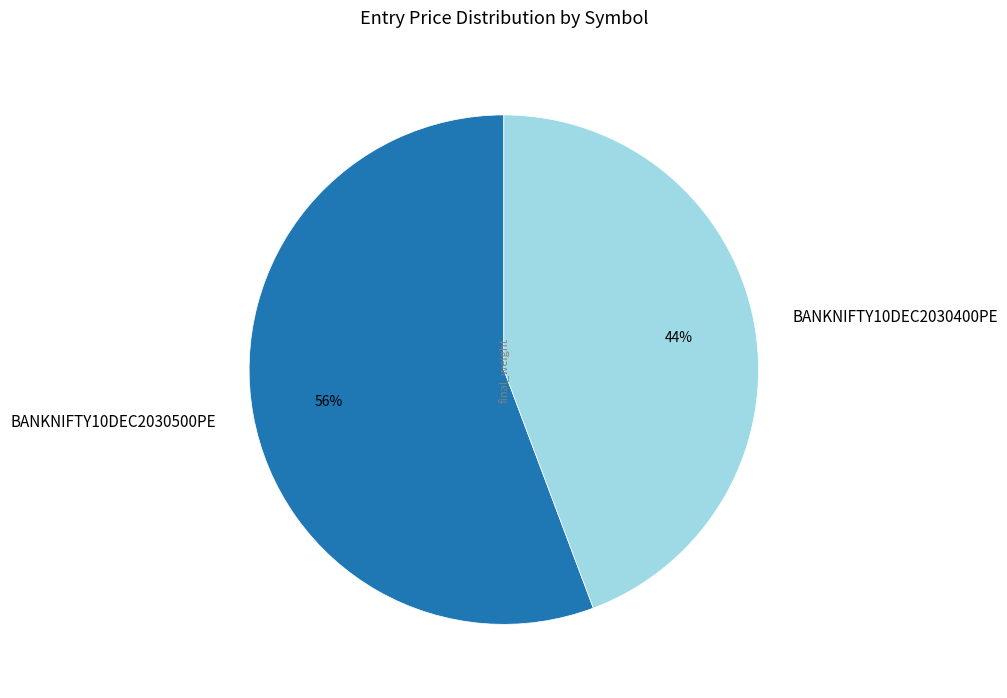

How many segments does this pie chart have?

2